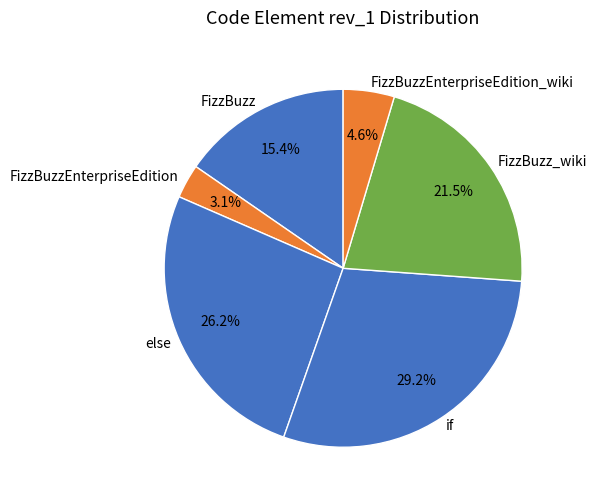

To the nearest percent, what is the average slice percentage?

17%